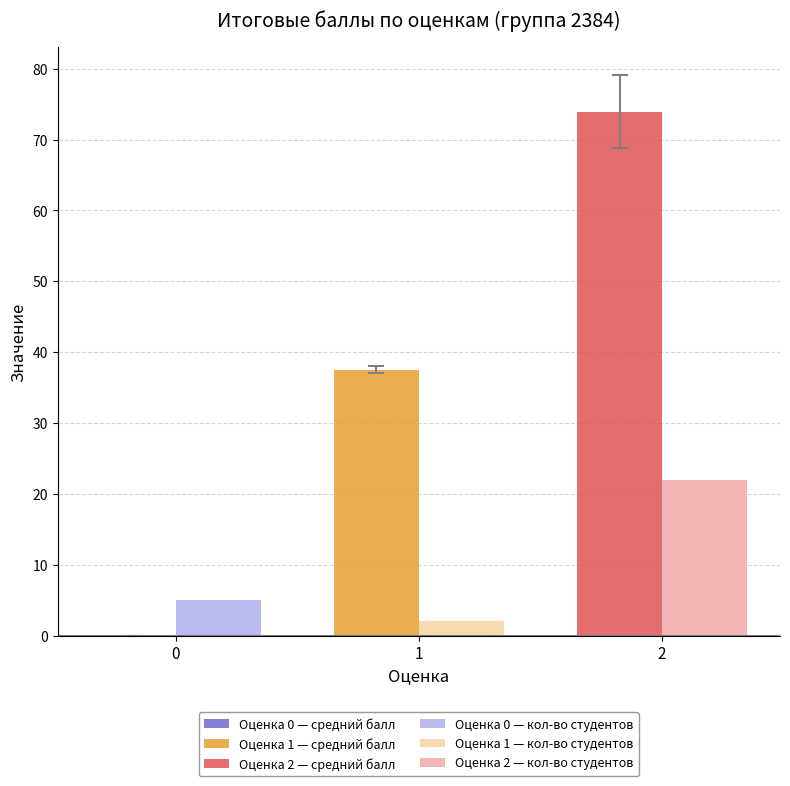

What is the total value across all series at 0?

5.0